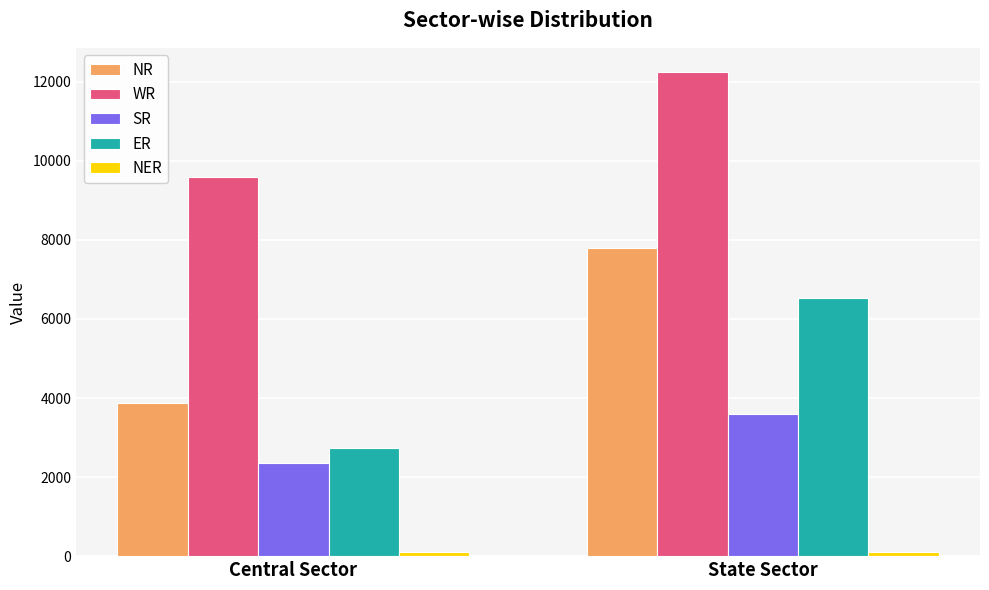

What is the label of the 1st bar from the left?

Central Sector